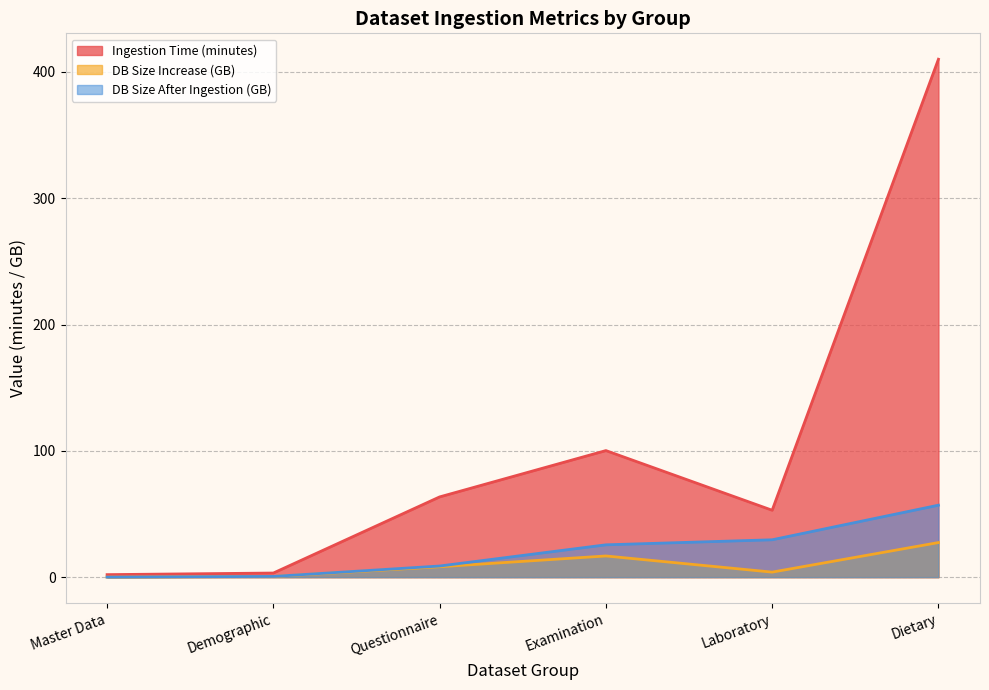

Between Examination and Questionnaire, which is larger?

Examination